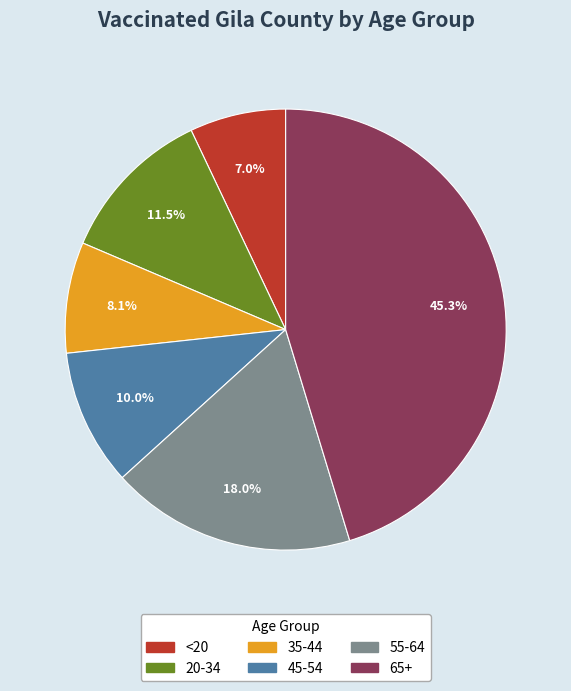

Which has a higher value, <20 or 20-34?

20-34